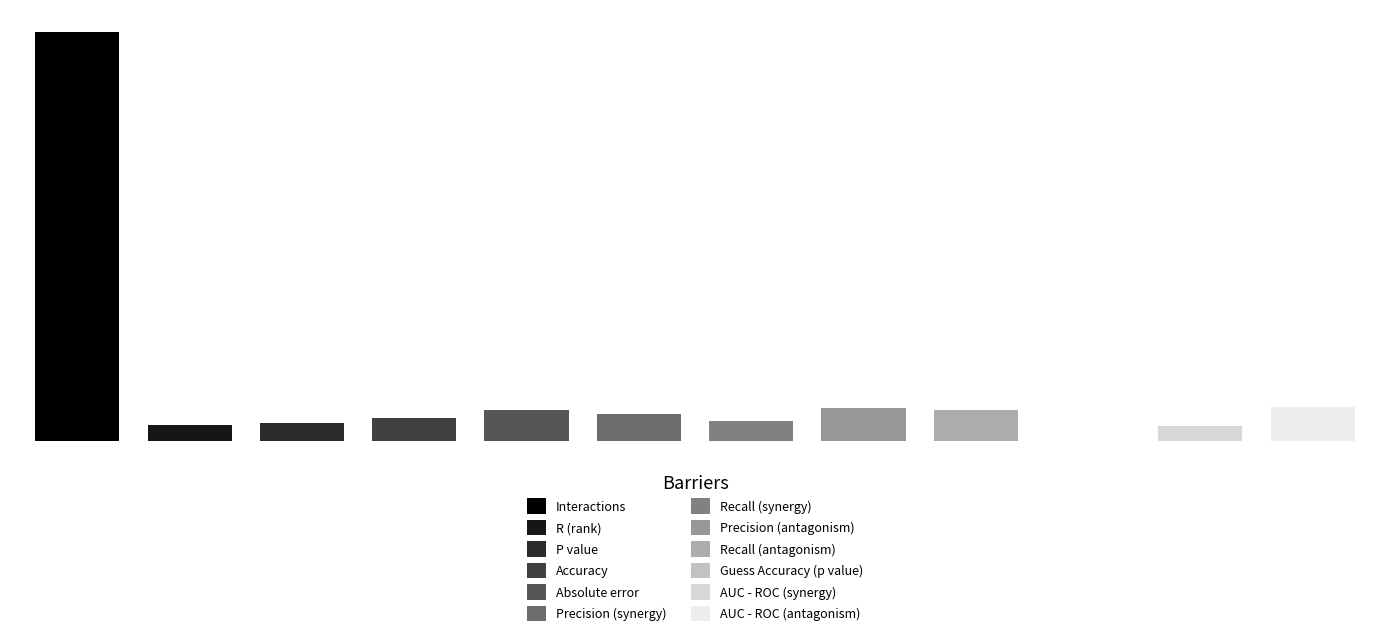

What is the label of the 1st bar from the right?

AUC - ROC (antagonism)